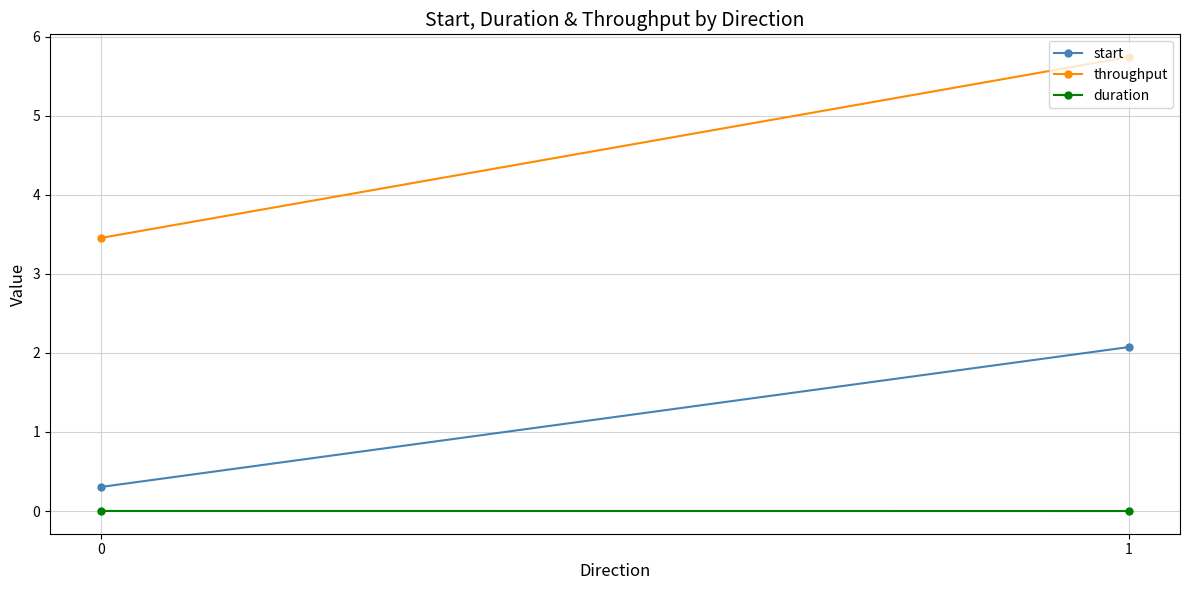

How many lines are shown in the chart?

3